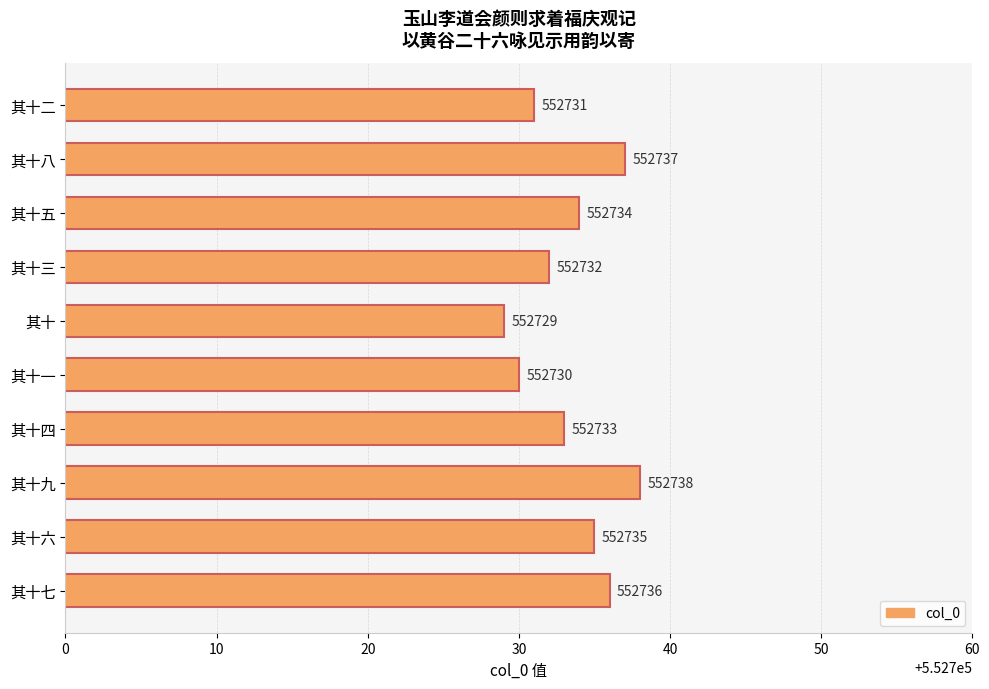

What position from the top is 其十一?

6